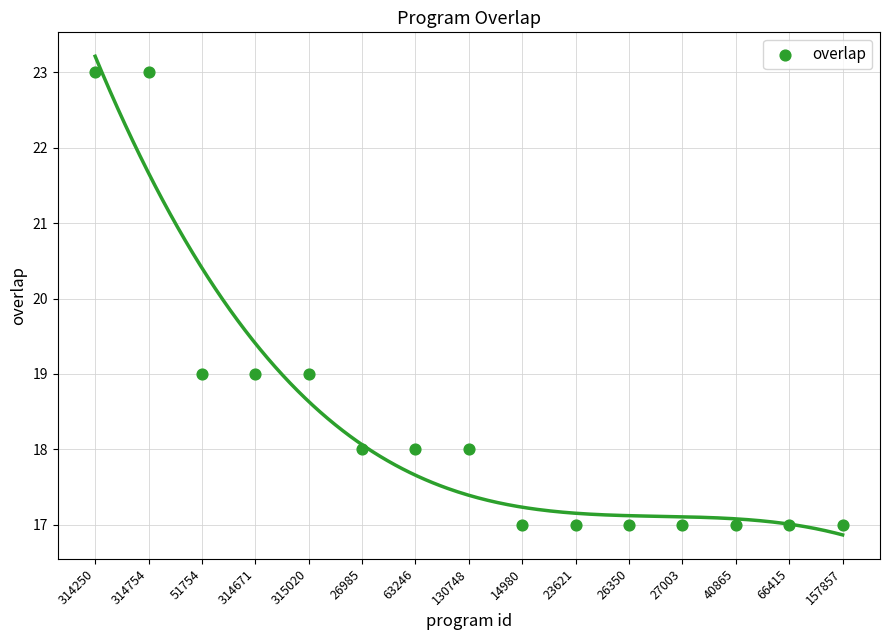

What is the range of Y values (max minus min)?

6